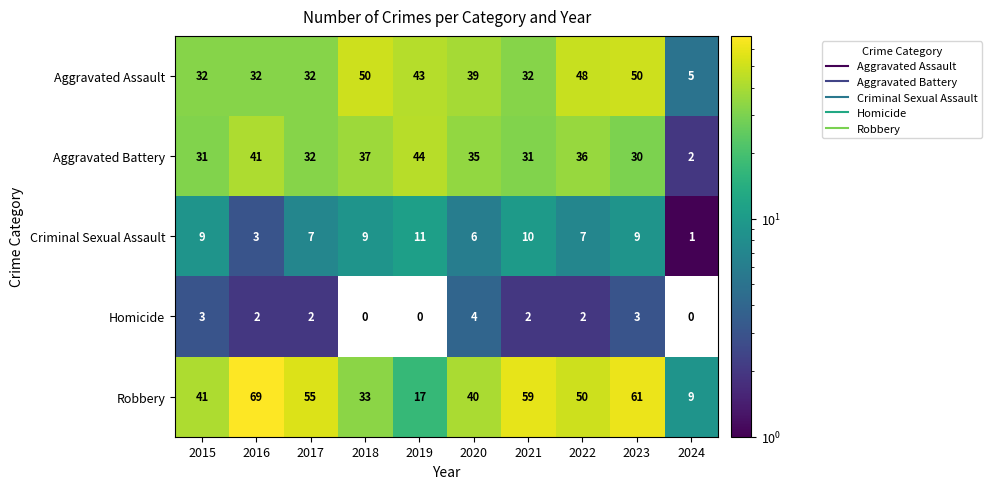

What is the spread (max minus min) of values at 2022?

48